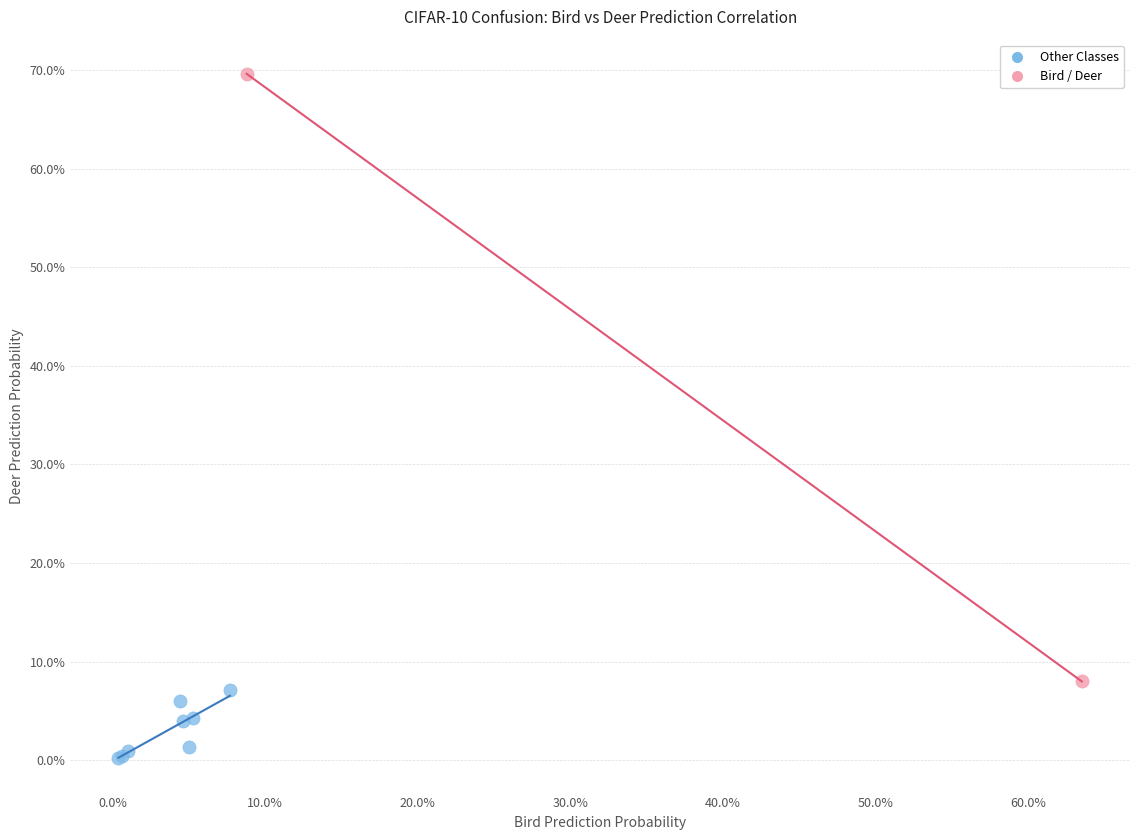

What are all the series names shown in the legend?

Other Classes, Bird / Deer